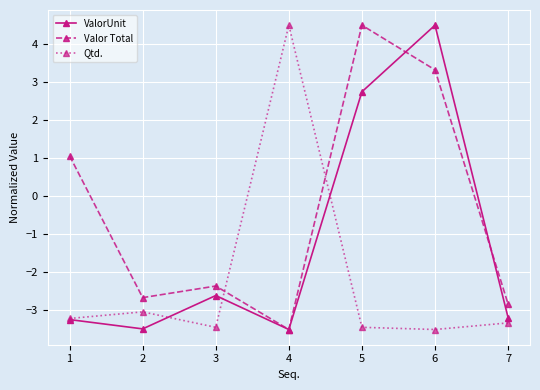

At 5, list the series in order from largest to smallest.

Valor Total, ValorUnit, Qtd.